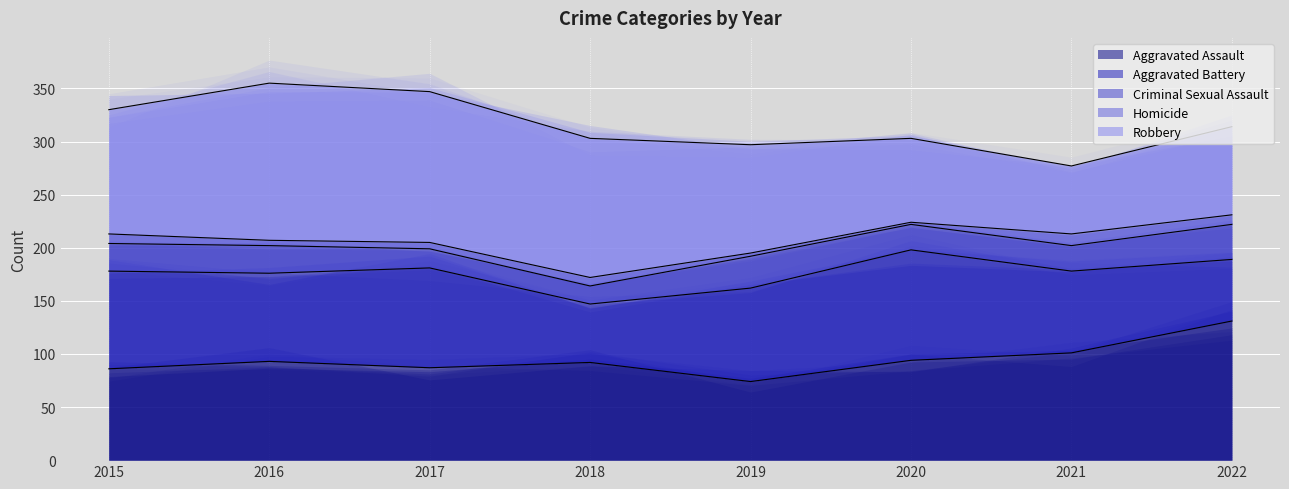

Where is Aggravated Battery nearest to the value 79?

2021